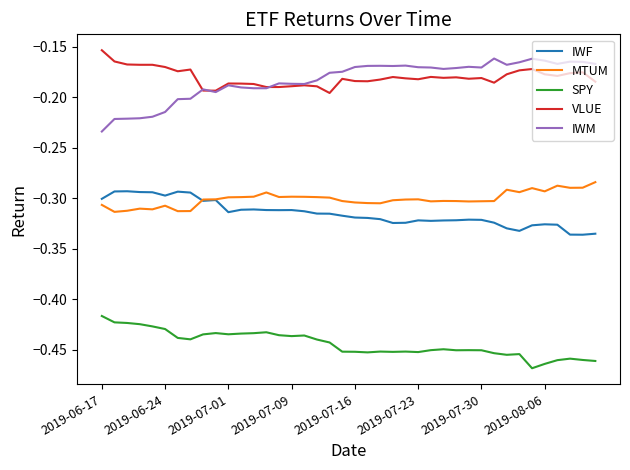

How many series are shown in this chart?

5